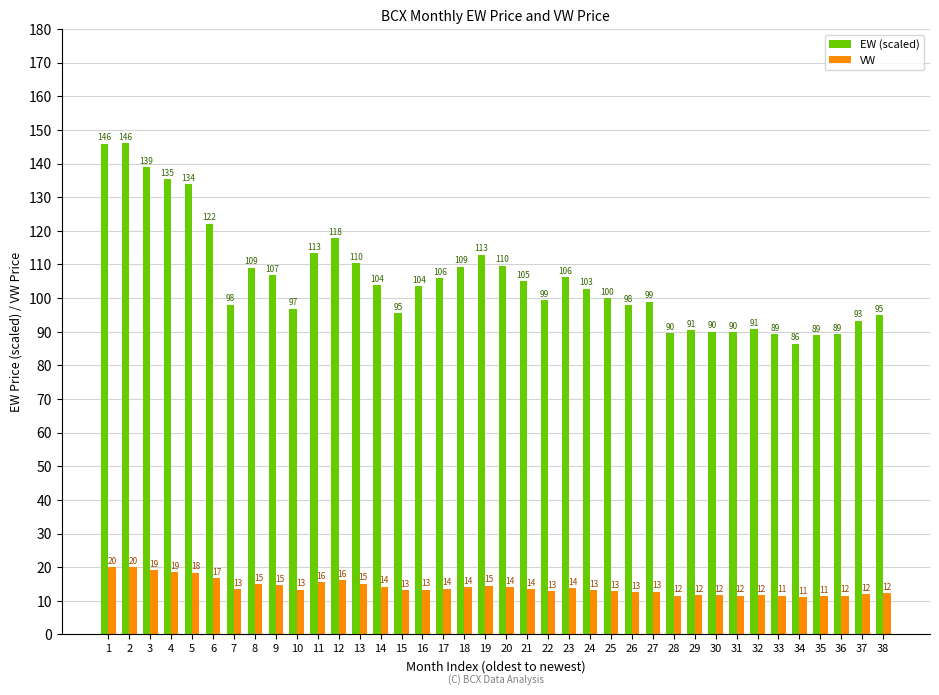

What is the value of the EW (scaled) bar at the 7th from the left?

98.1